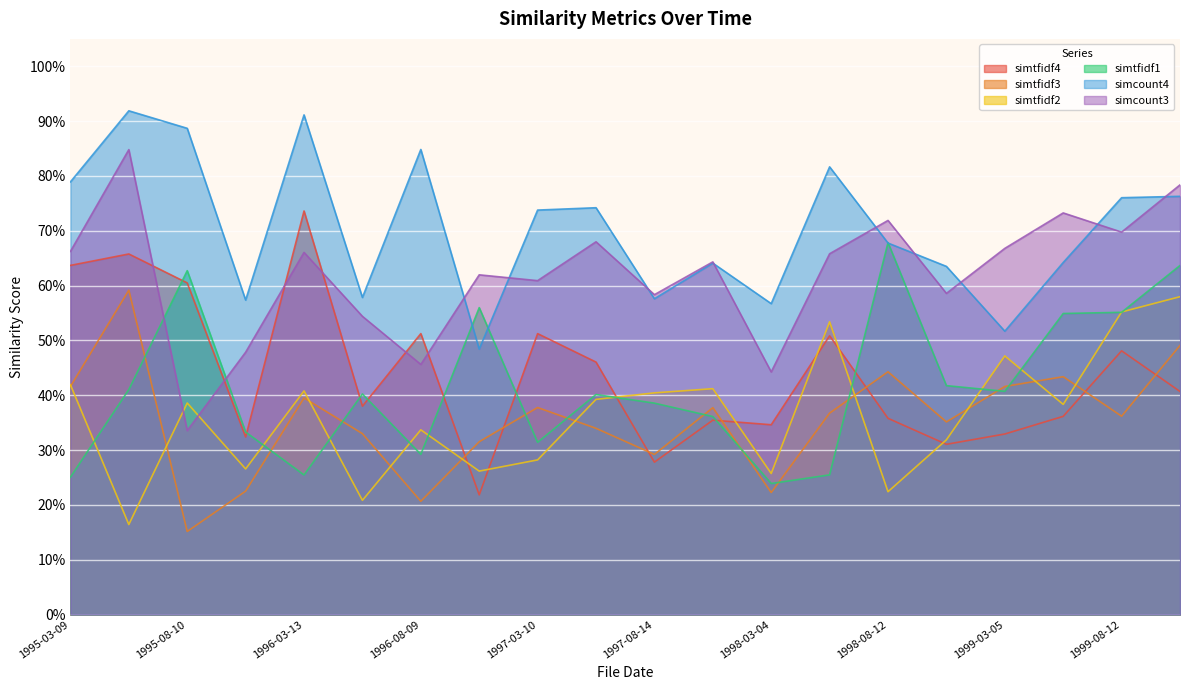

What is the difference between the maximum and minimum values in the simtfidf2 series?

0.4